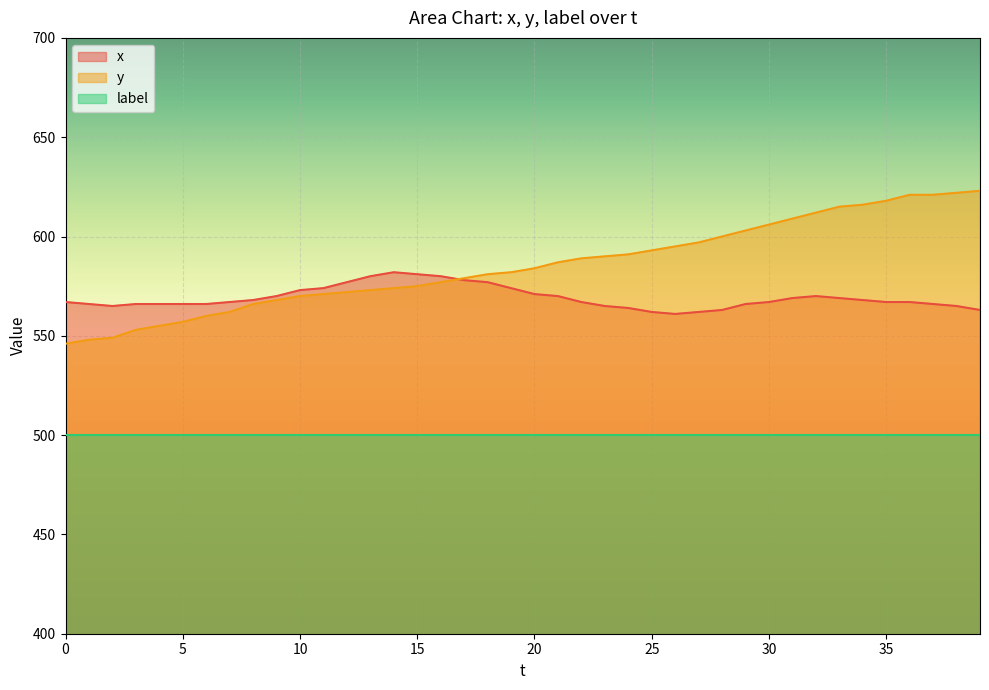

True or false: label and y intersect in this chart.

False